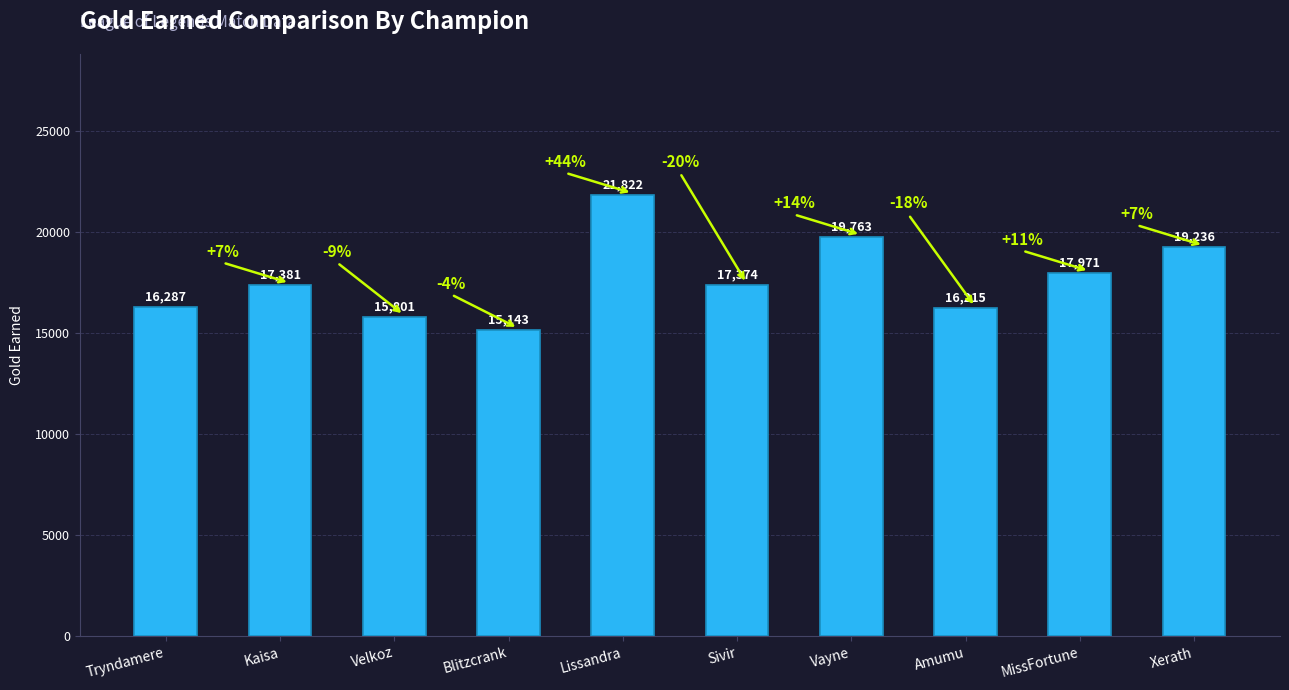

Reading left to right, what are all the values shown in this chart?

Tryndamere=16287	Kaisa=17381	Velkoz=15801	Blitzcrank=15143	Lissandra=21822	Sivir=17374	Vayne=19763	Amumu=16215	MissFortune=17971	Xerath=19236